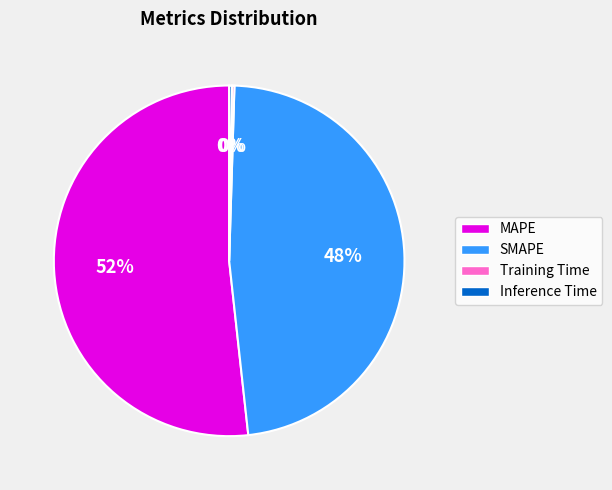

Is it true that SMAPE is 48% of the pie?

True